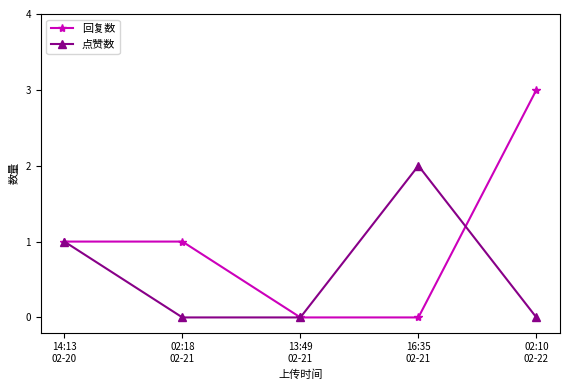

What is the total value across all series at 02:18
02-21?

1